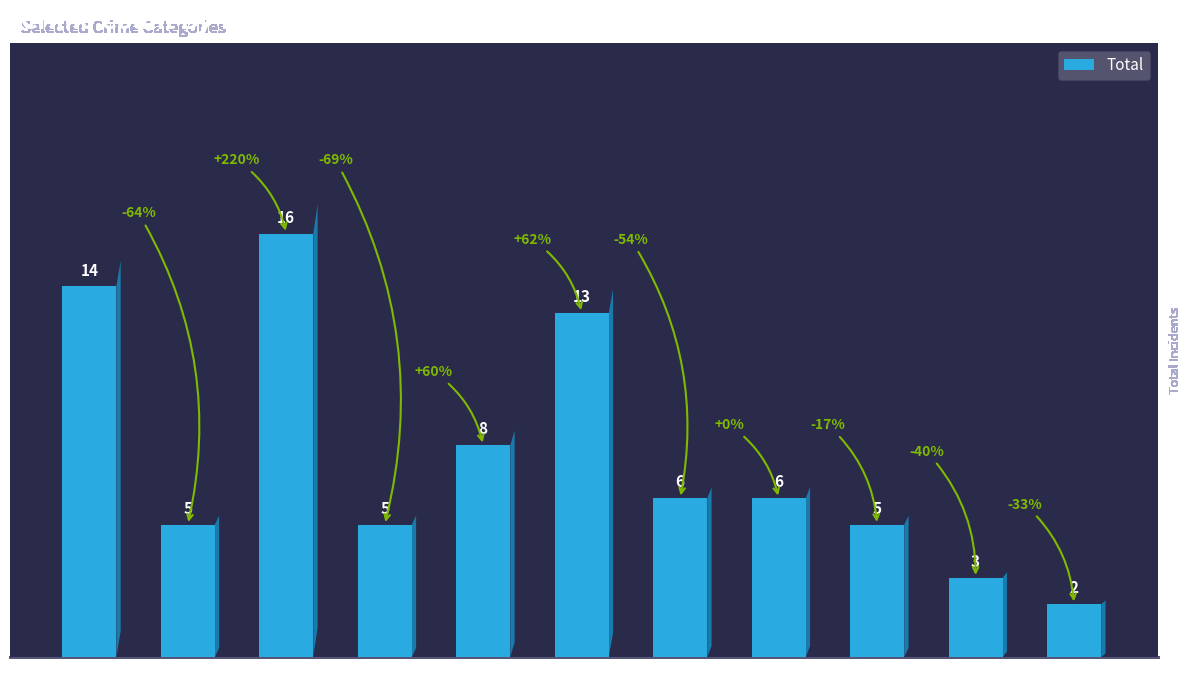

Reading left to right, what are all the values shown in this chart?

14	5	16	5	8	13	6	6	5	3	2